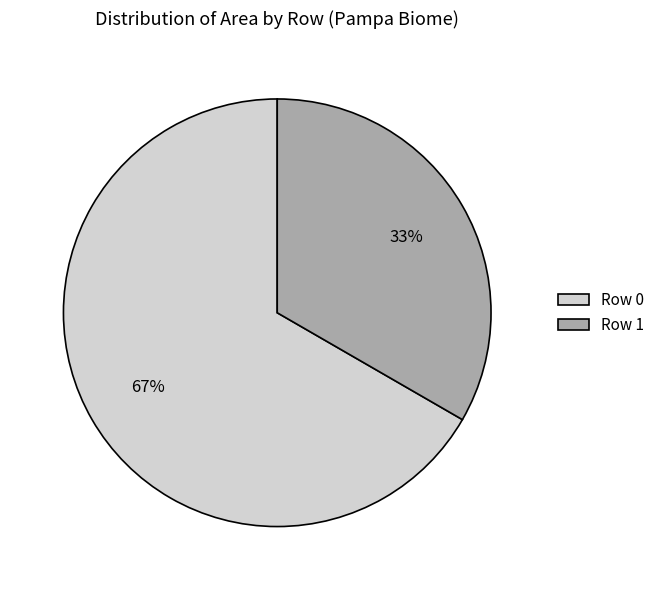

Which slice represents more than half of the pie?

Row 0